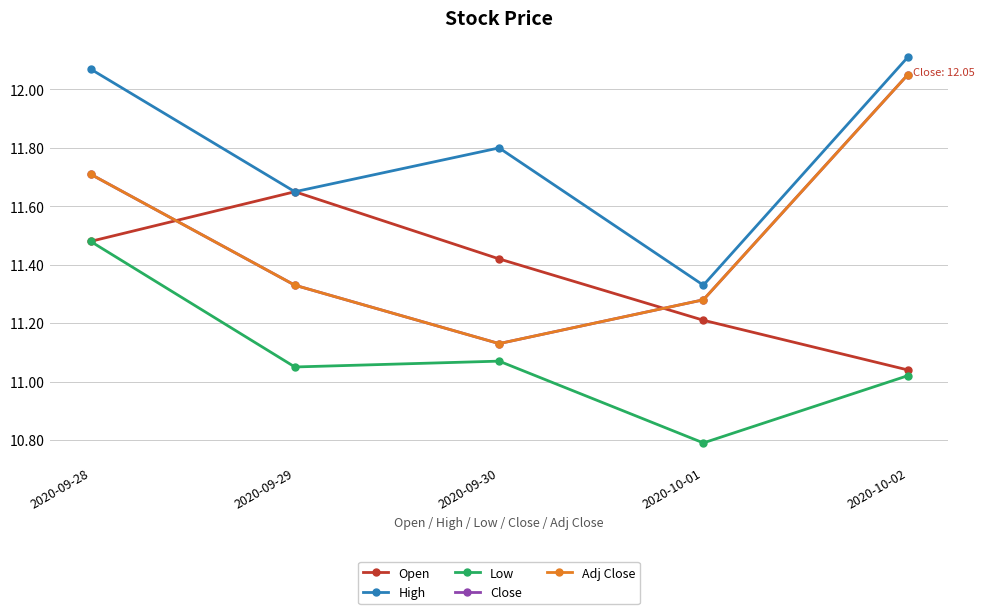

Is it true that Low equals 11.0 at 2020-10-02?

True